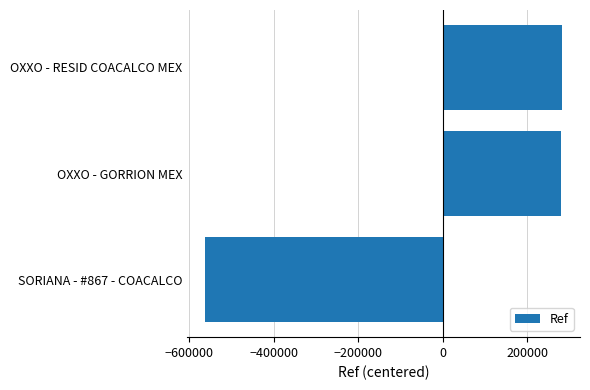

What is the change in value from SORIANA - #867 - COACALCO to OXXO - GORRION MEX?

+843101